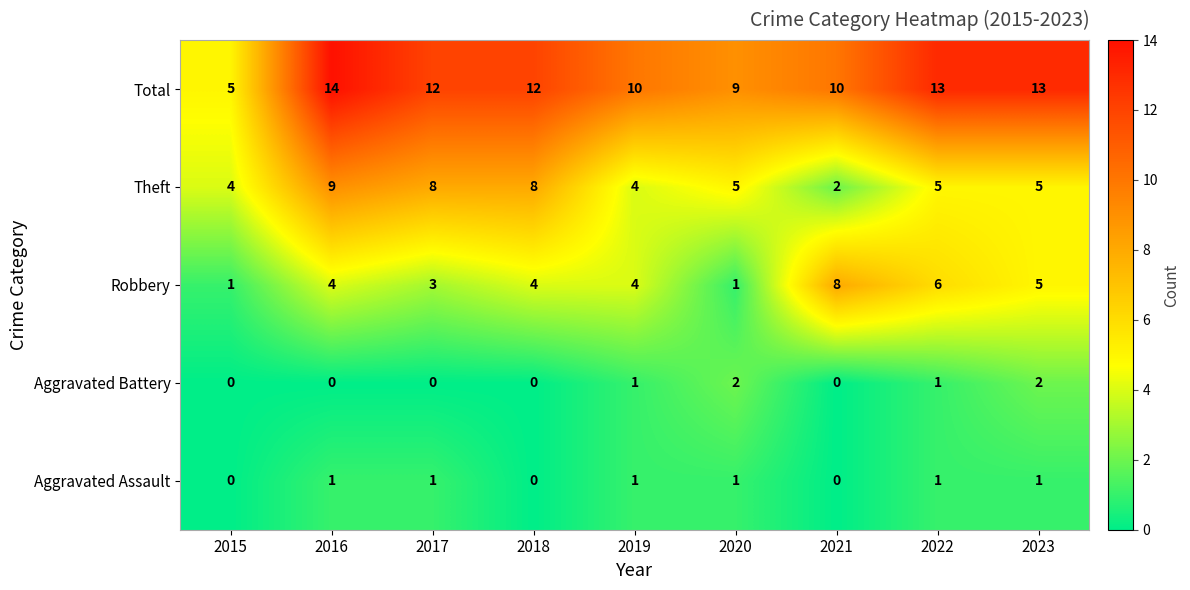

List the series in order of their peak value, lowest first.

Aggravated Assault, Aggravated Battery, Robbery, Theft, Total